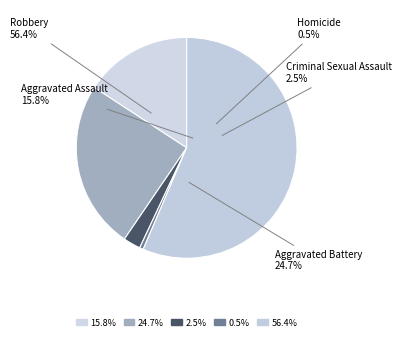

What percentage do Criminal Sexual Assault and Aggravated Assault together represent?

18.3%